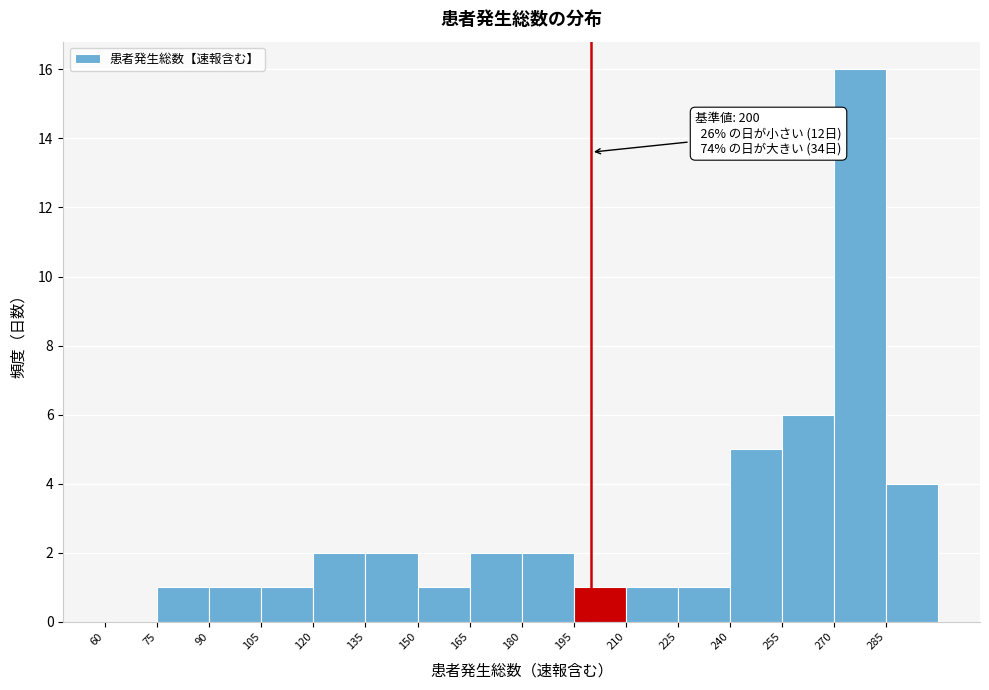

Which range on the x-axis has the tallest bar?

270 to 285